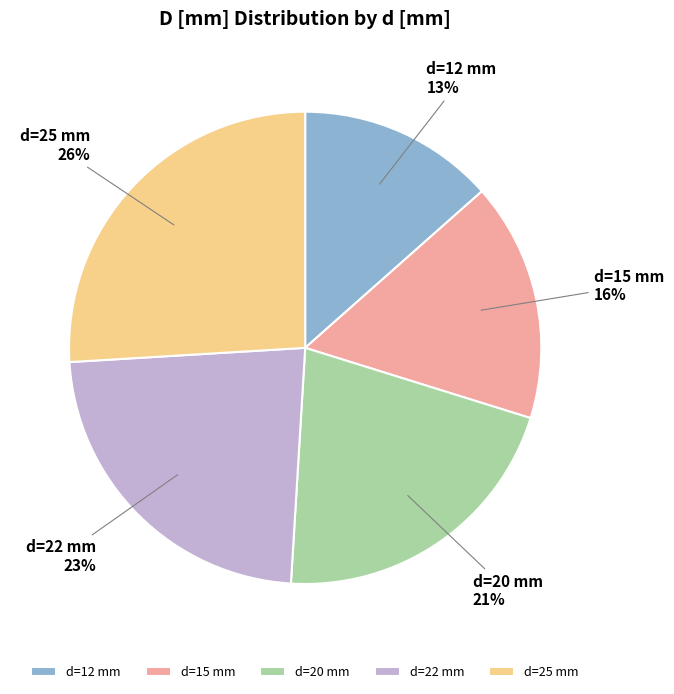

What is the largest slice in the pie chart?

d=25 mm